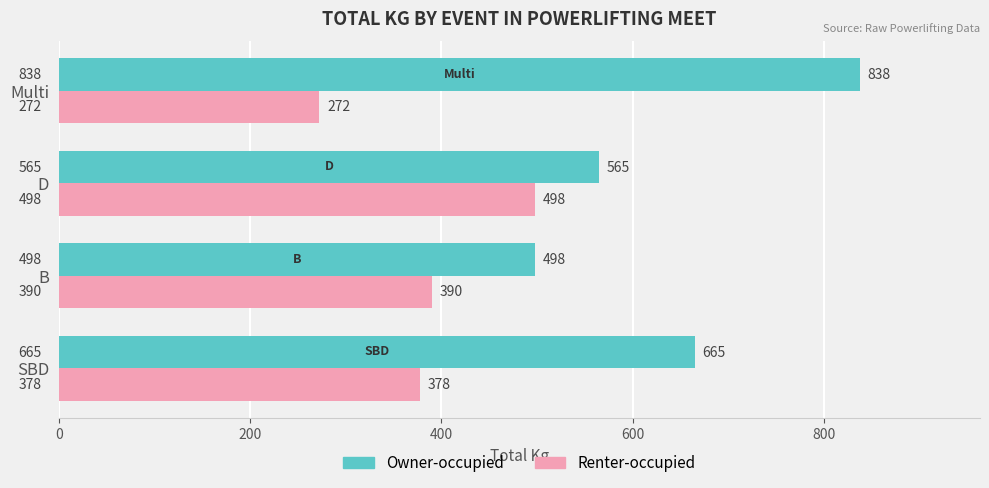

Rank the series by their average value, from lowest to highest.

Renter-occupied, Owner-occupied